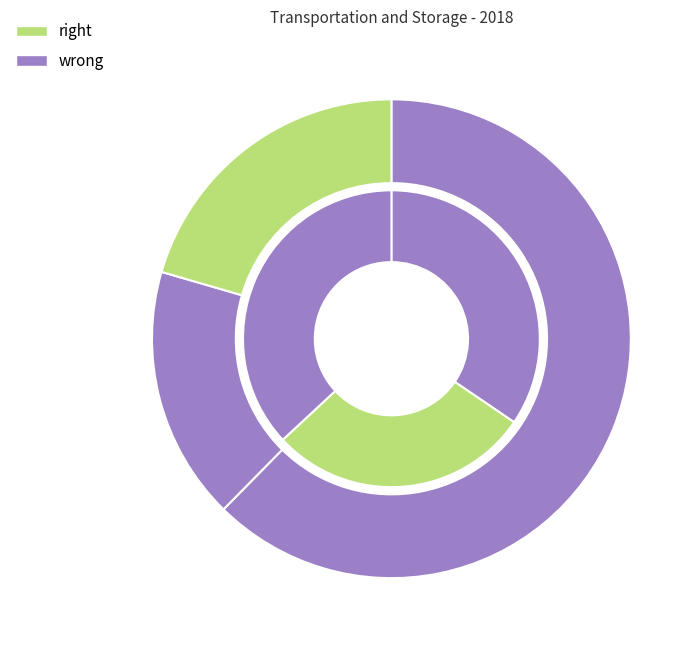

To the nearest percent, what is the combined percentage of Transportation and storage (Employees) and Freight transport by road (Employees)?

80%